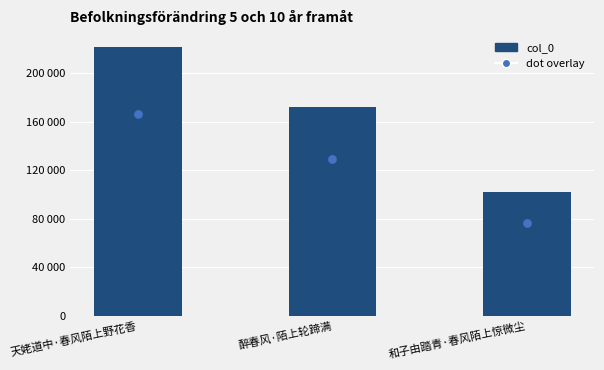

What is the ratio of the value at 和子由踏青·春风陌上惊微尘 to the value at 醉春风·陌上轮蹄满?

0.6